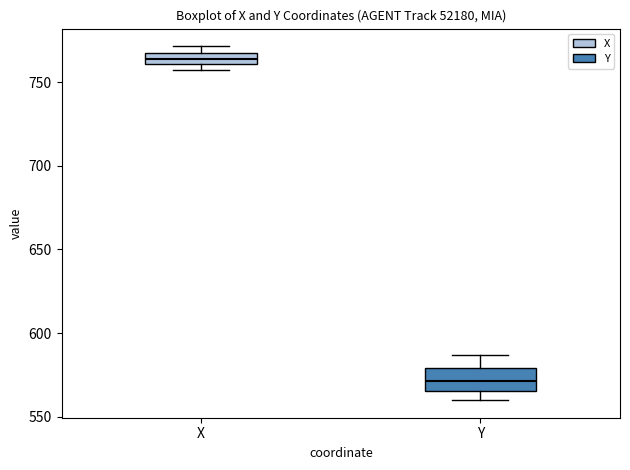

Where does the upper whisker of the box for Y end on the y-axis? The values are not printed on the chart, so give them approximately, as read against the axis.

585